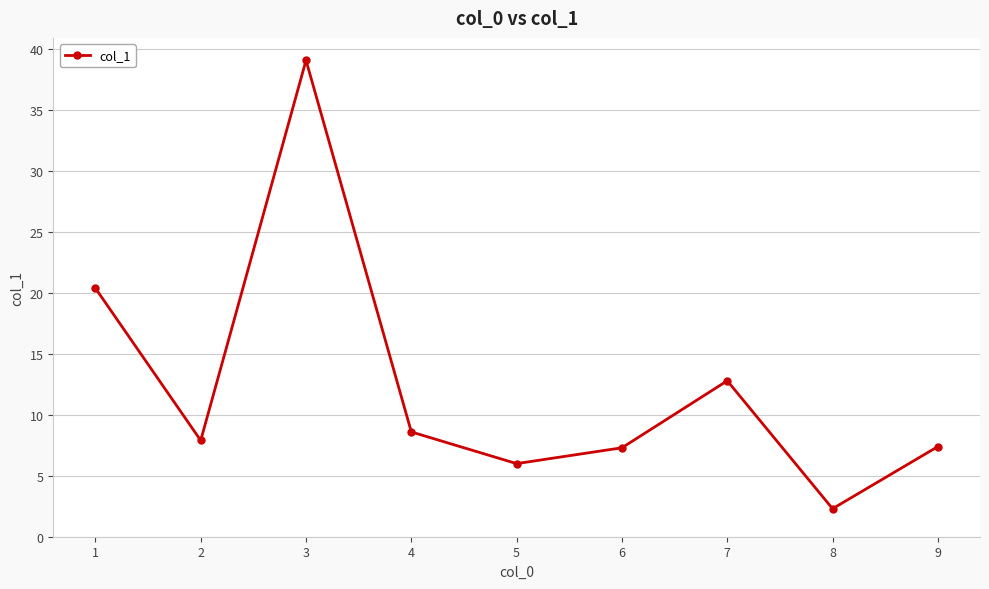

What value does the data have at 1?

20.4